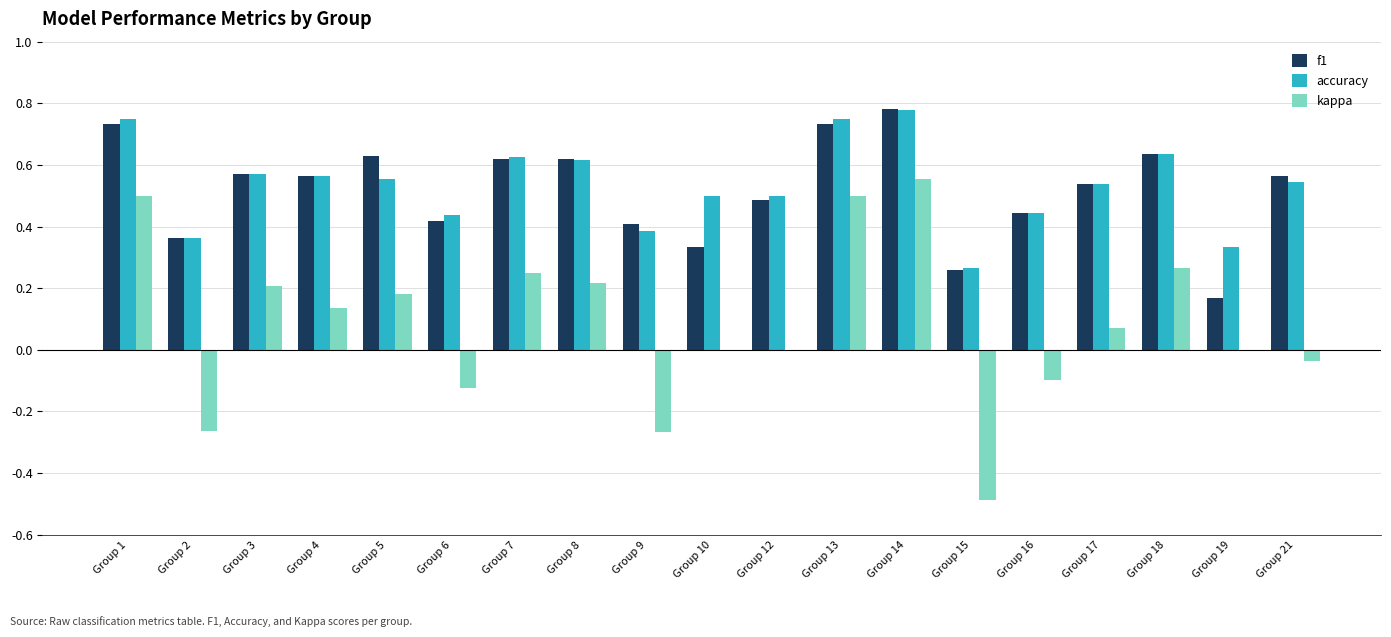

Count the f1 values in the range 0 to 1.

19